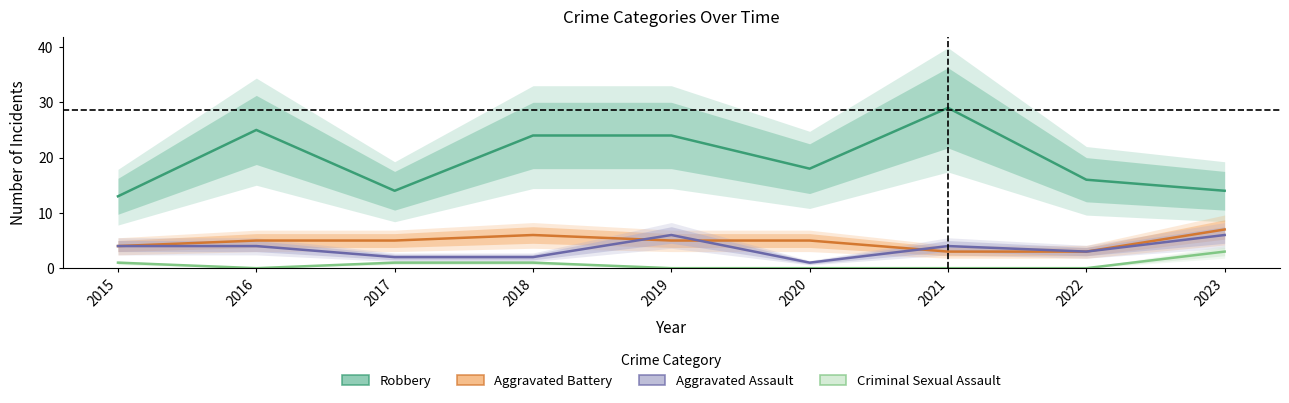

What is the sum of all Aggravated Battery values?

43